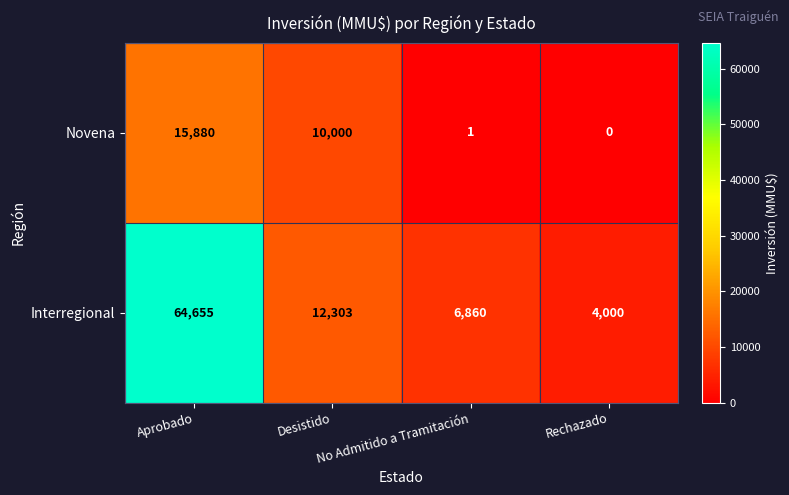

What is the difference between the Interregional values at Desistido and No Admitido a Tramitación?

5443